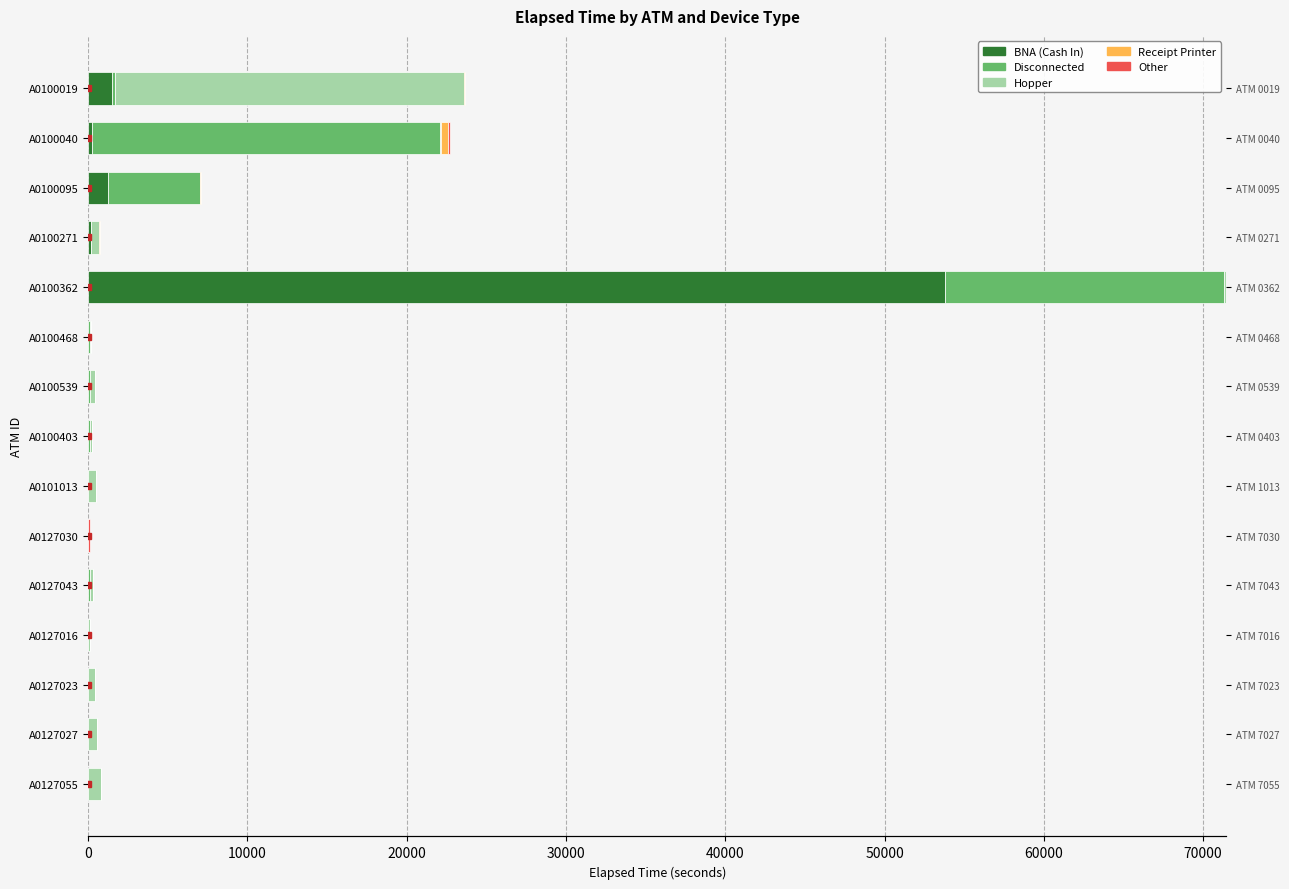

How many values in the Hopper series exceed 180?

7